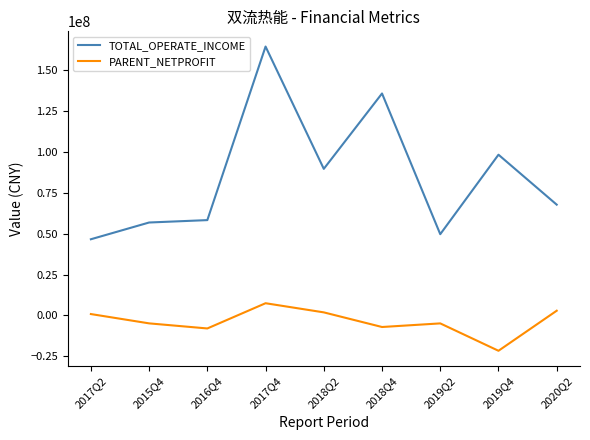

Which label corresponds to the smallest value in the chart?

2019Q4